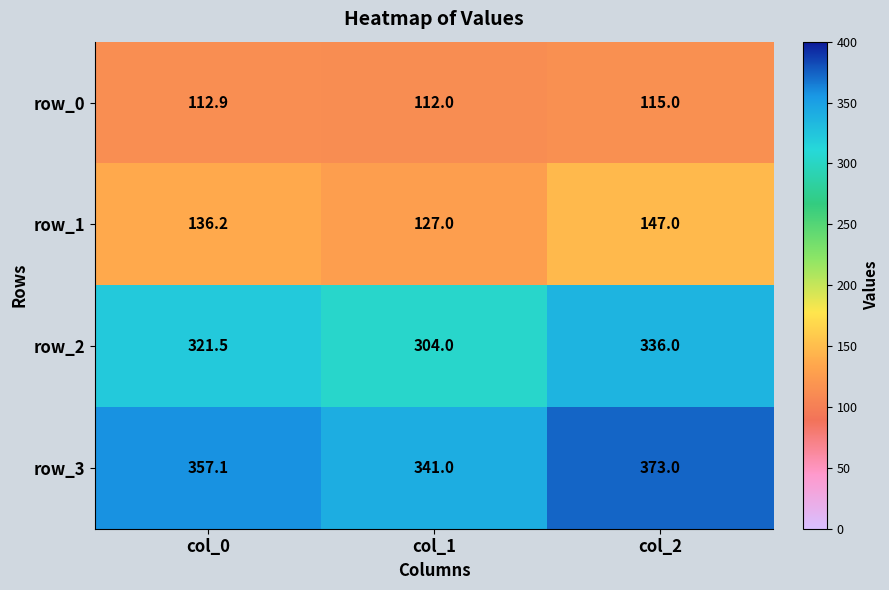

Rank the categories by row_0 value from lowest to highest.

col_1, col_0, col_2